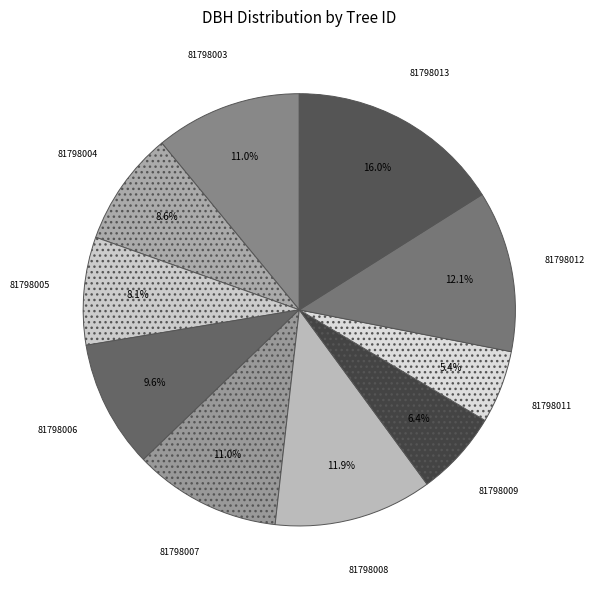

To the nearest percent, what portion does 81798011 represent?

5%